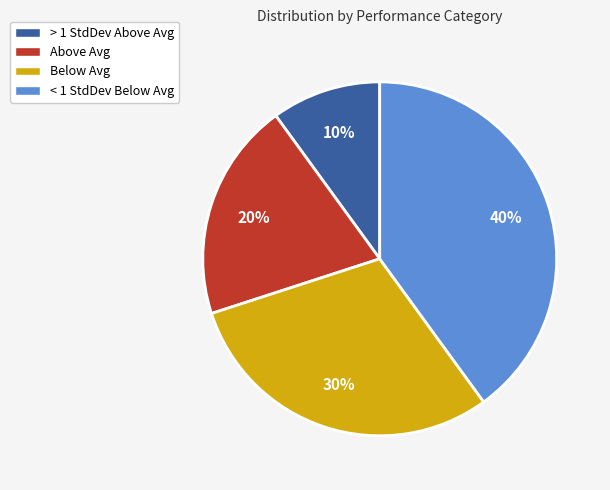

Does Below Avg account for over 50% of the chart?

No